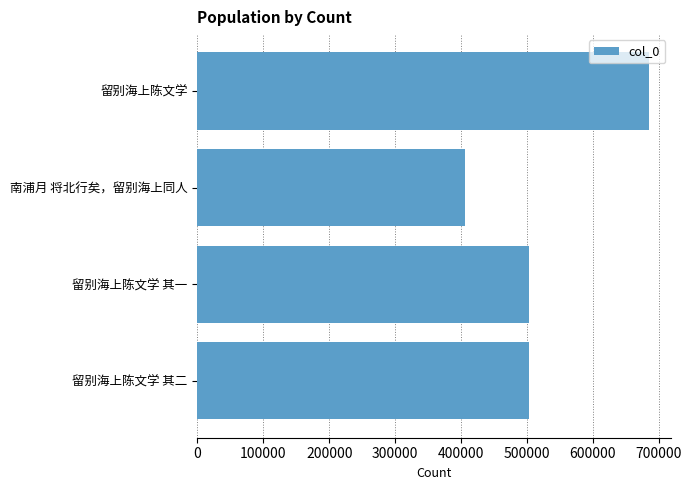

What is the smallest value displayed?

405545